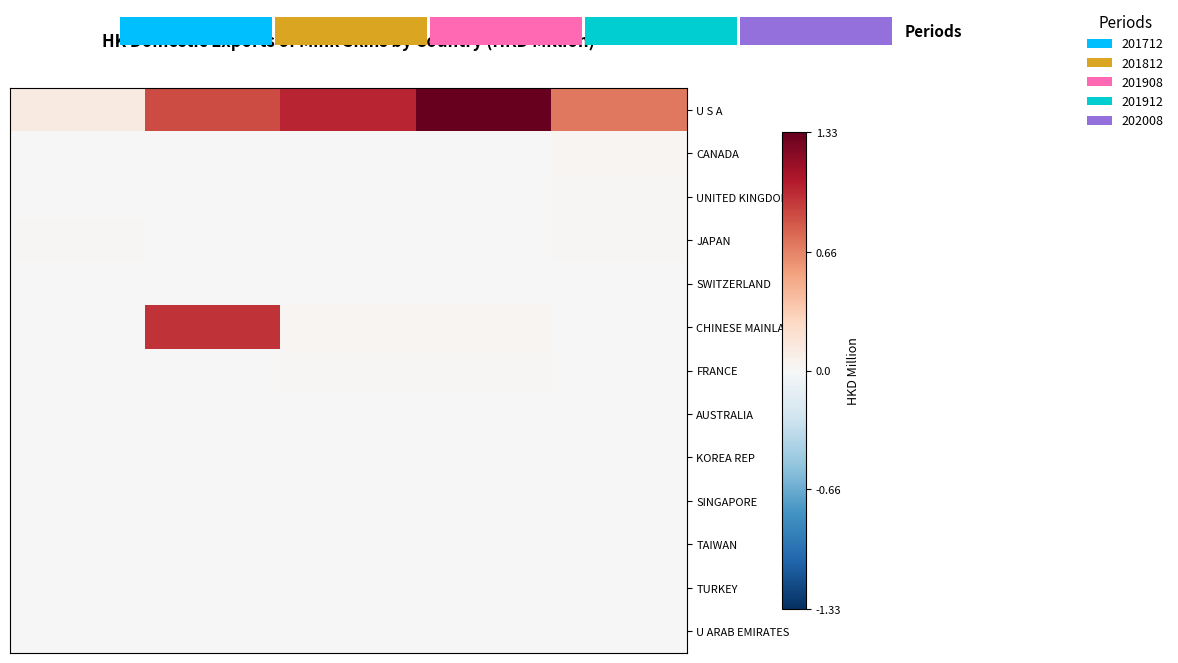

Which series has the largest total across all categories?

U S A